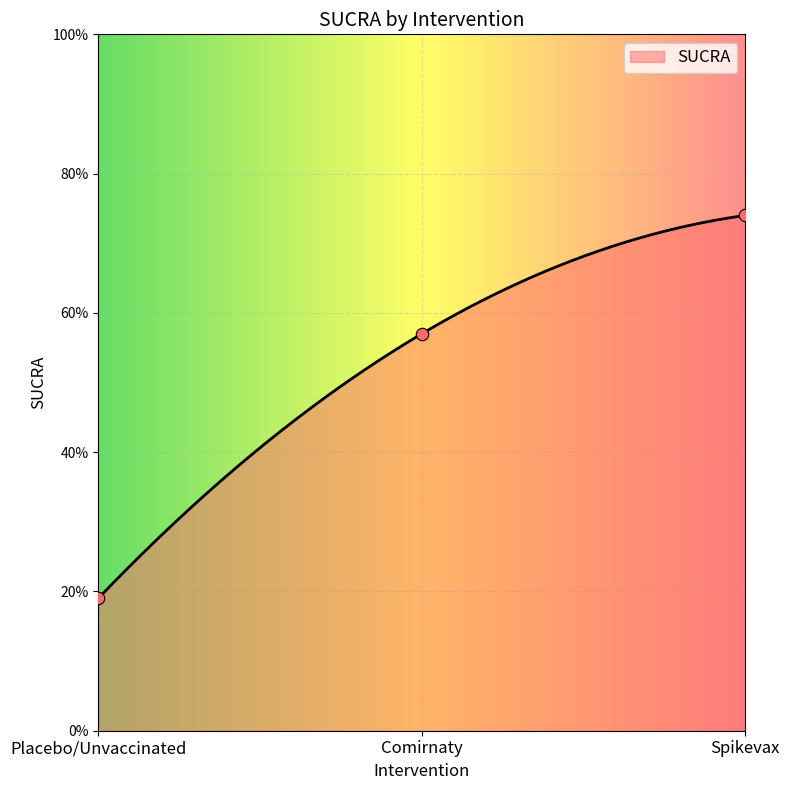

Which has a higher value, Spikevax or Comirnaty?

Spikevax